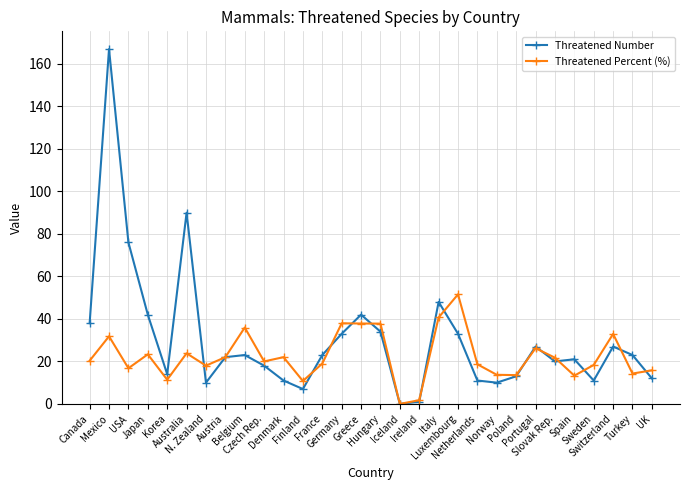

What is the difference between the maximum and minimum values in the Threatened Percent (%) series?

51.6